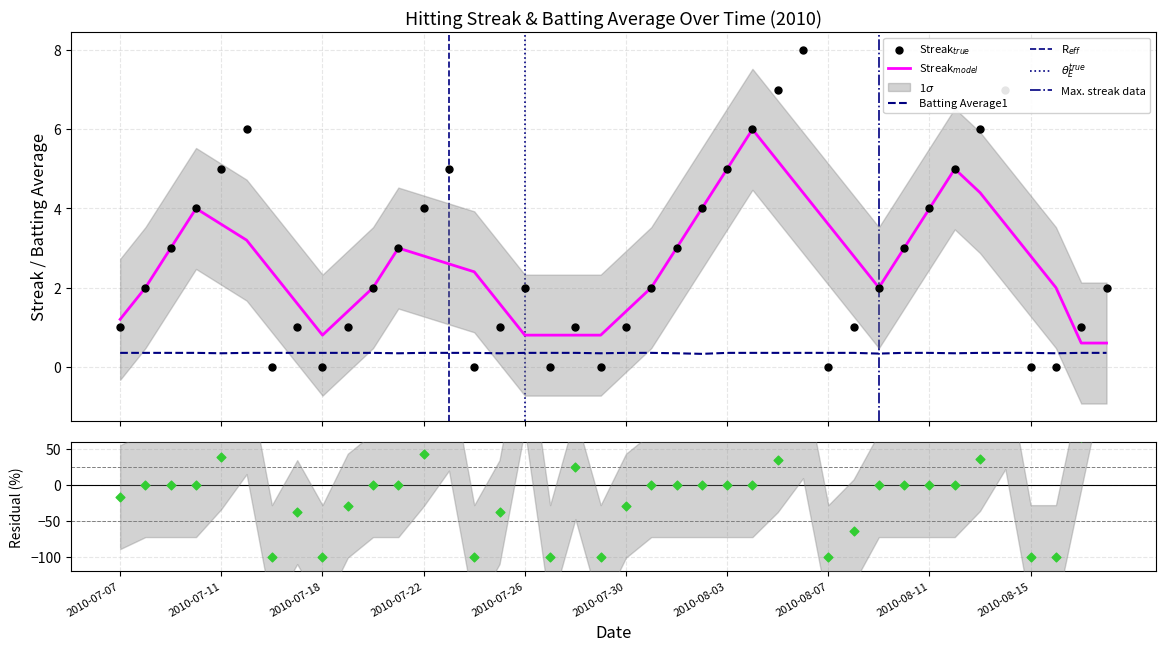

Is the value of Streak at 2010-08-04 greater than the value of Batting Average1 at 2010-07-20?

Yes